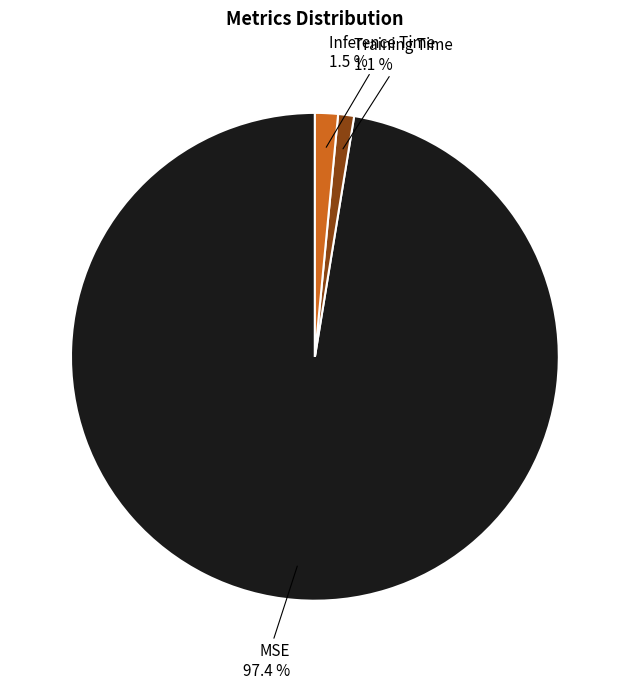

What is the majority slice?

MSE